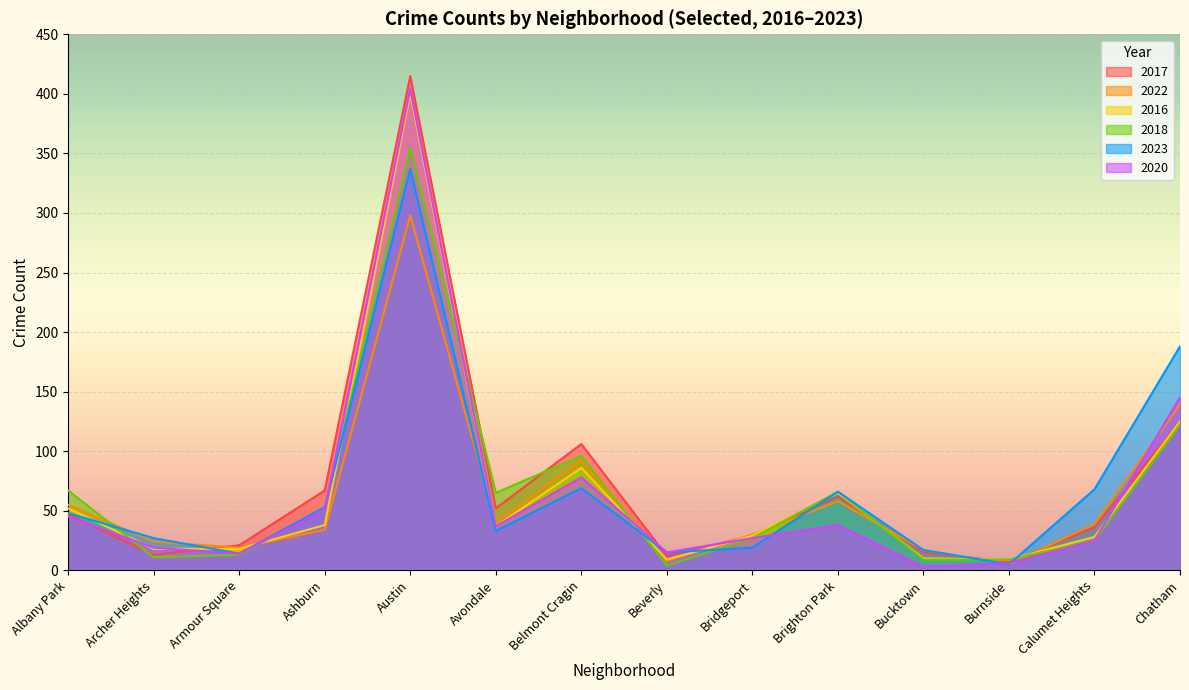

What is the difference between the highest and lowest values at Avondale?

32